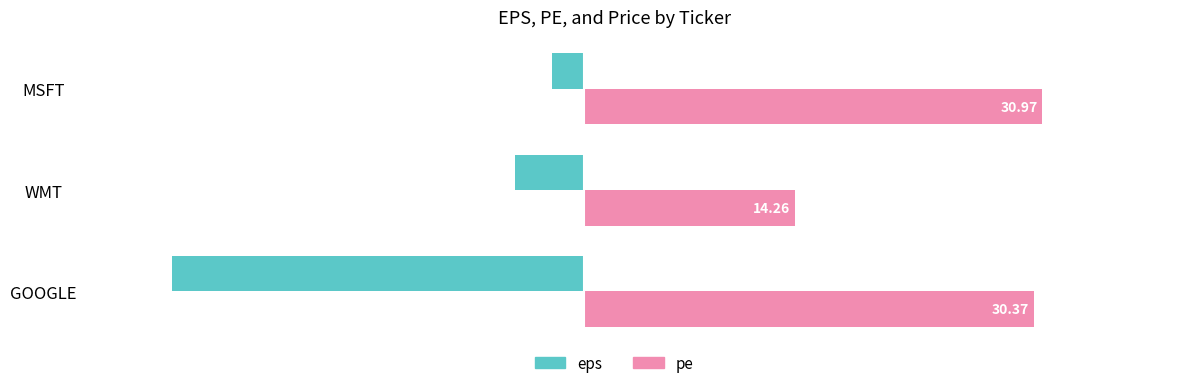

Between GOOGLE and WMT, which series saw the biggest shift?

eps